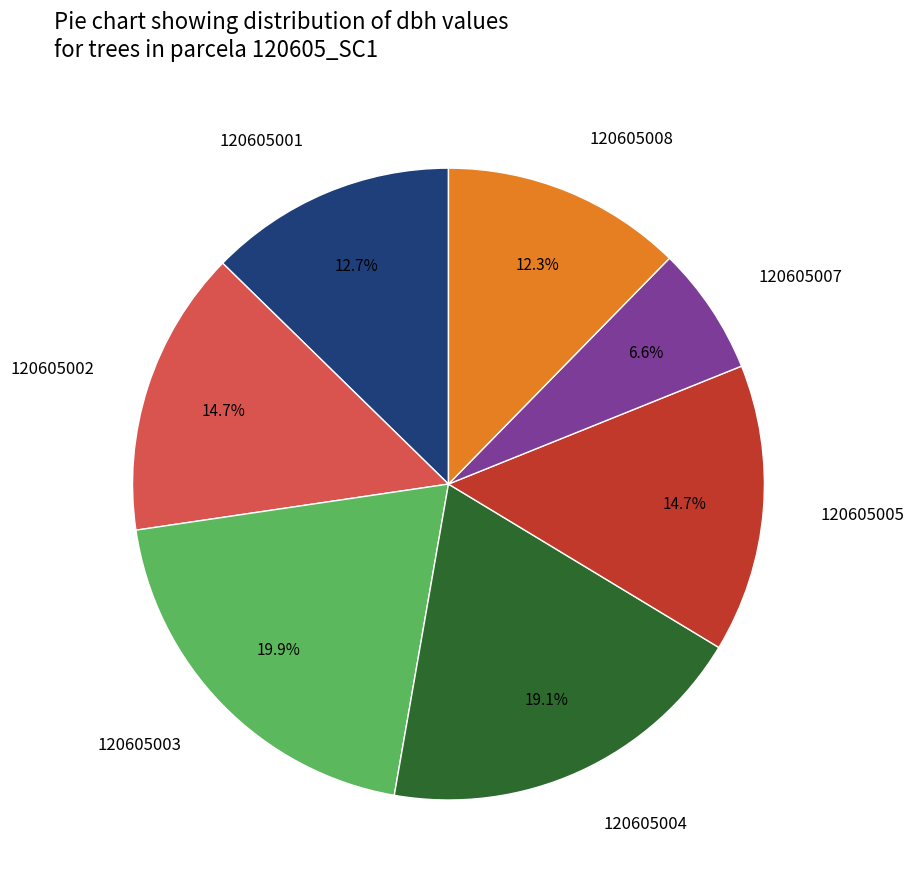

How many segments does this pie chart have?

7